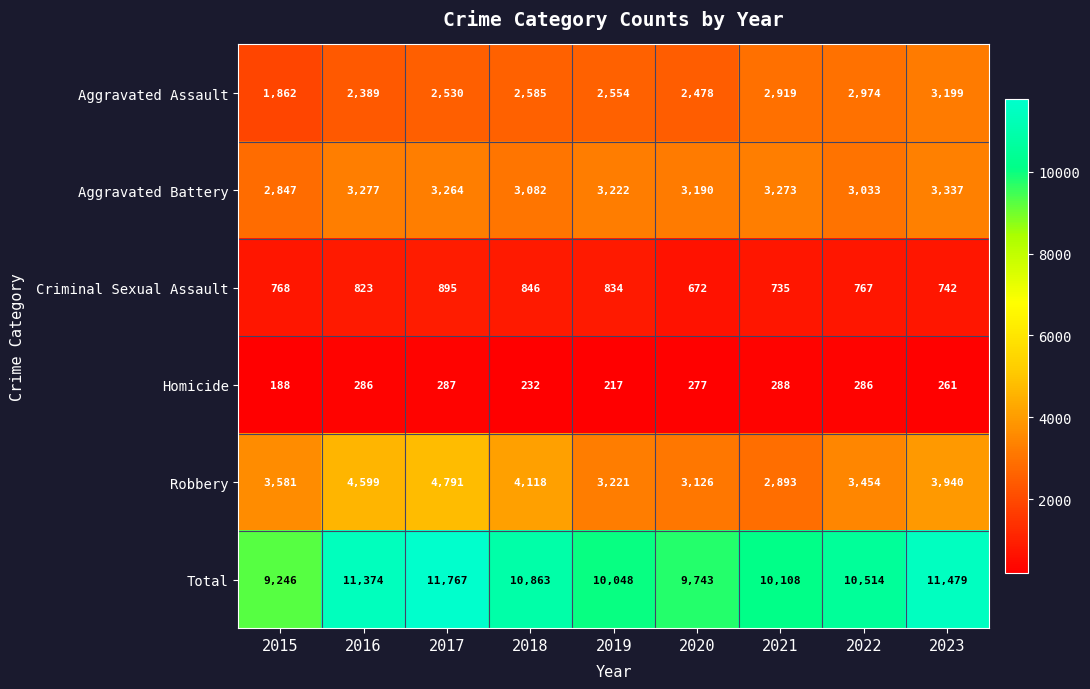

How many distinct data groups are displayed?

6